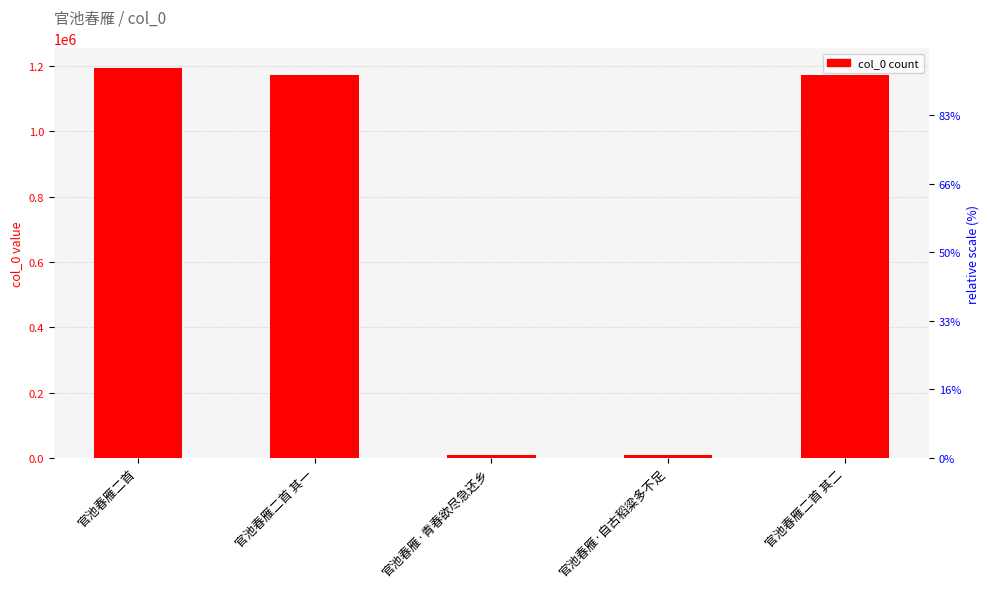

At which label is the value closest to 601501?

官池春雁二首 其一